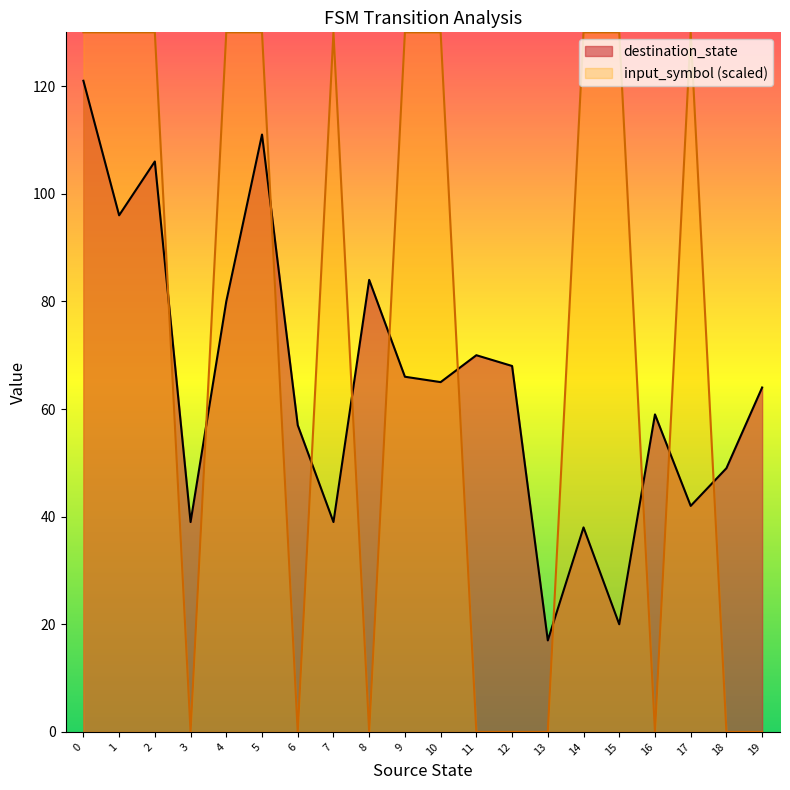

Where is destination_state nearest to the value 69?

11